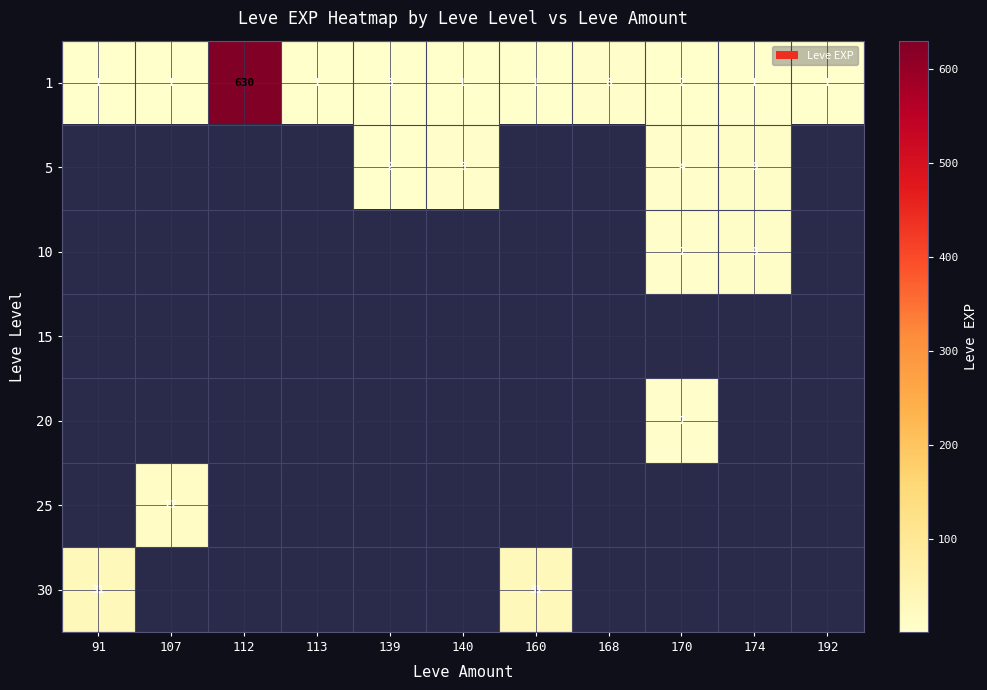

Is it true that 30 equals 31 at 160?

True